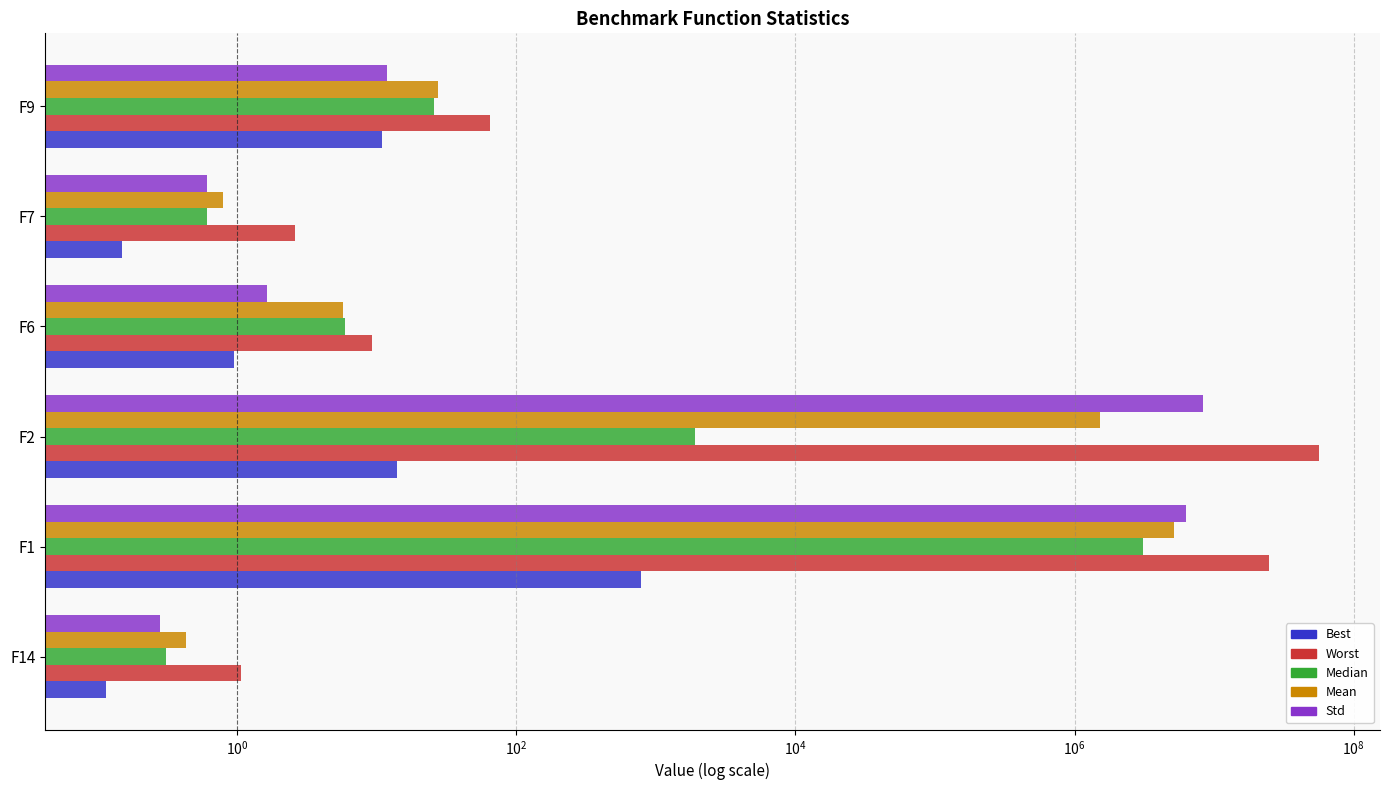

Is the value of Best at F14 greater than the value of Std at F9?

No